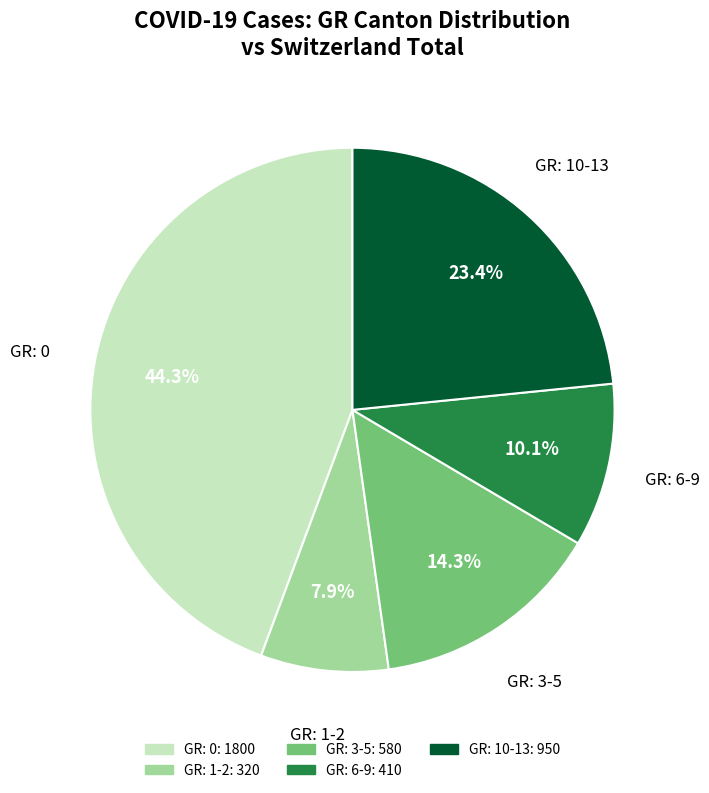

Is there a majority slice in this chart?

No